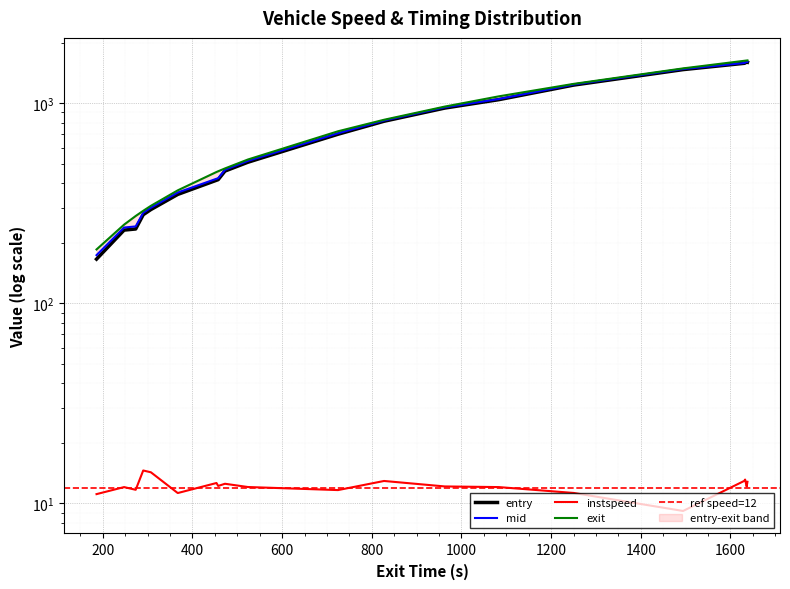

What is the sum of all mid values?

16089.7